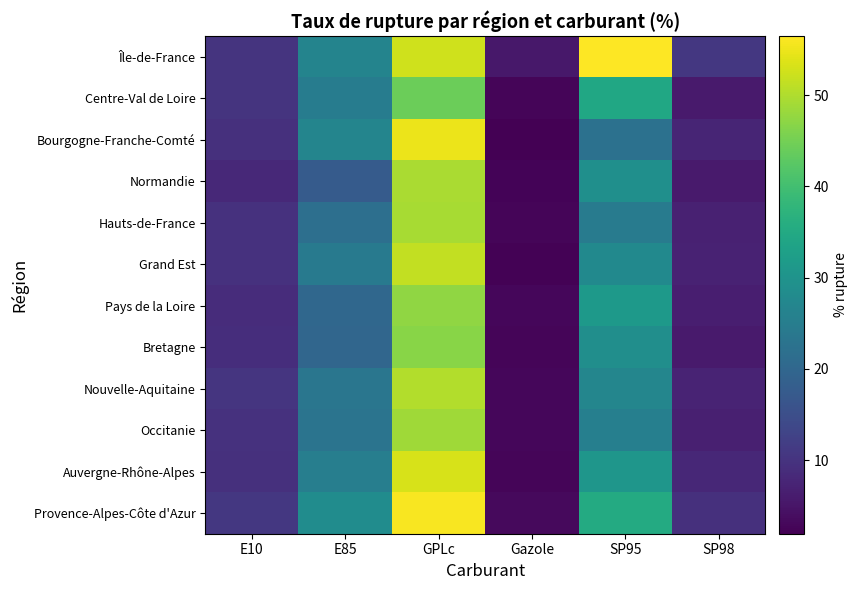

Which label corresponds to the smallest value in the chart?

Gazole